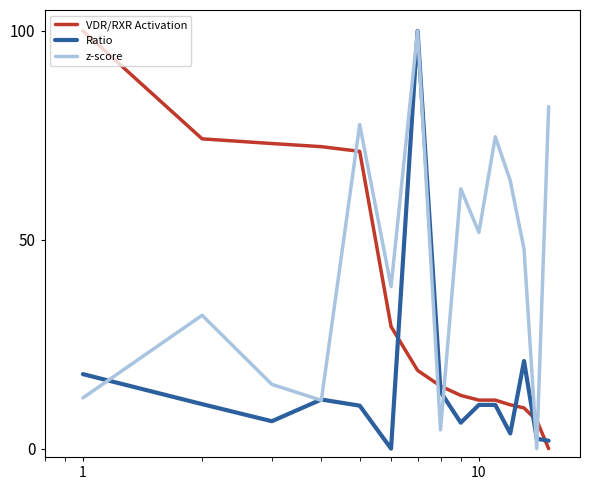

What is the highest value of the Ratio series?

100.0